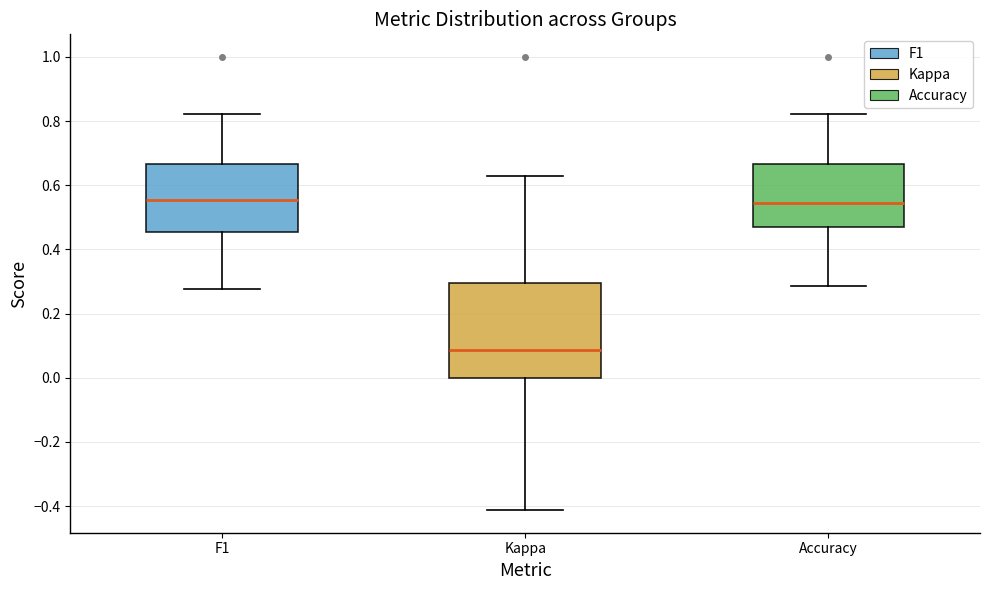

Which box is the tallest, from its lower edge to its upper edge?

Kappa